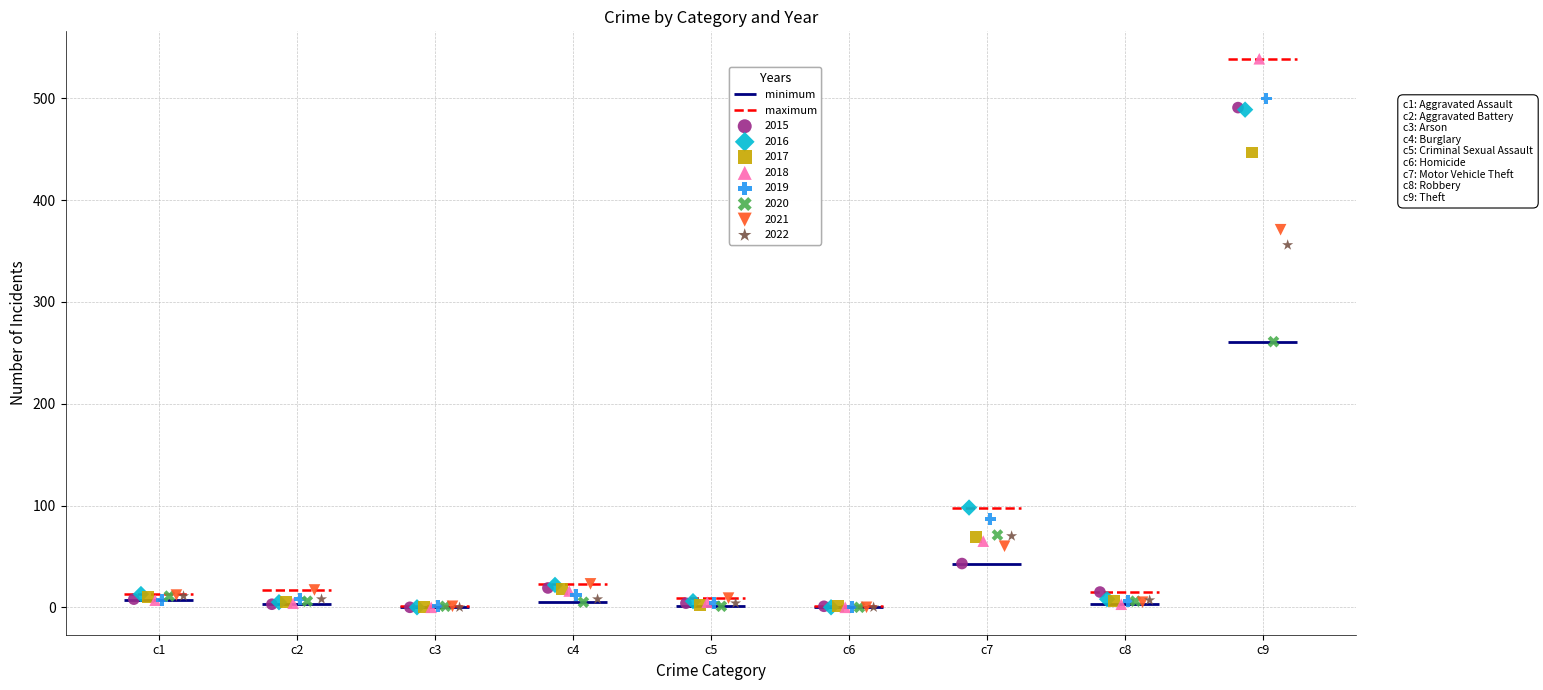

Which series reaches the maximum Y coordinate?

2018